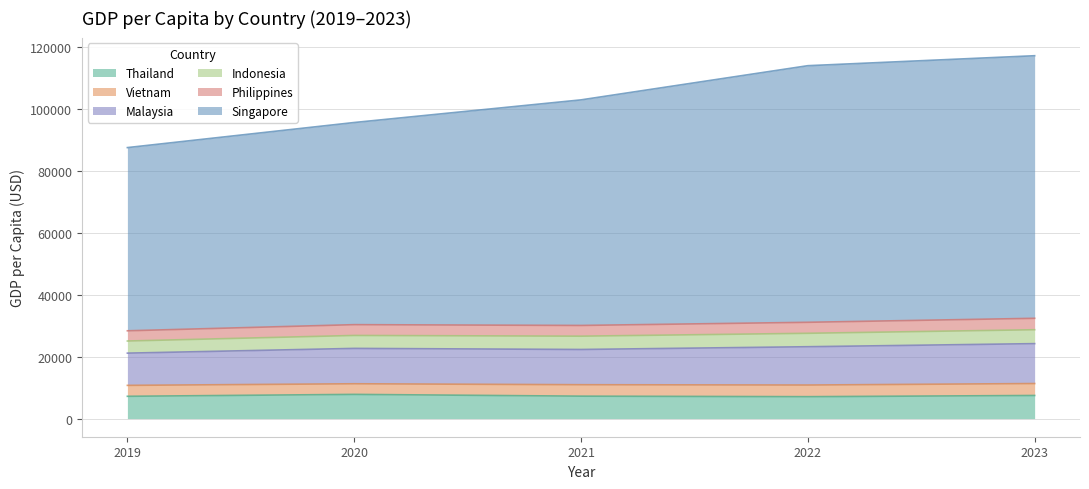

Where does the Singapore series first go above 102844?

2021